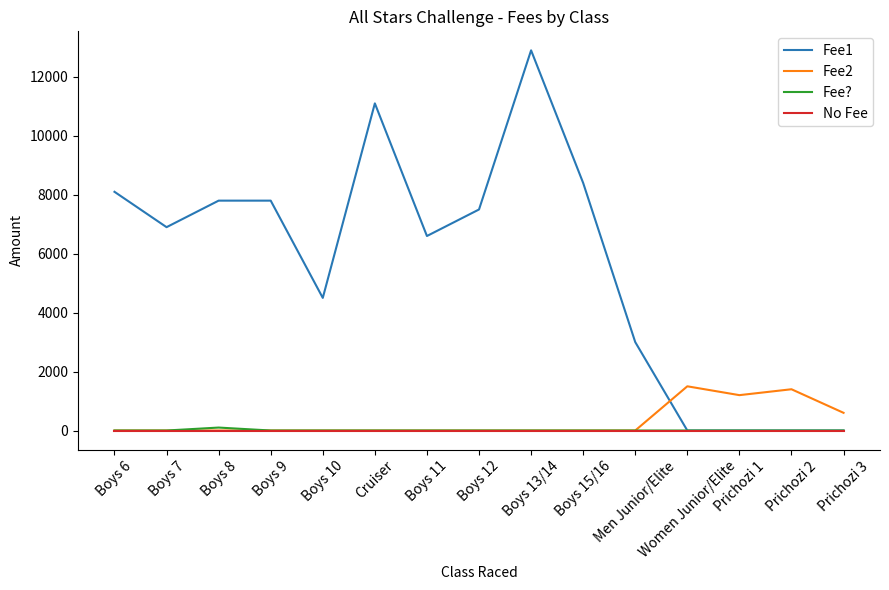

What is the greatest value displayed?

12900